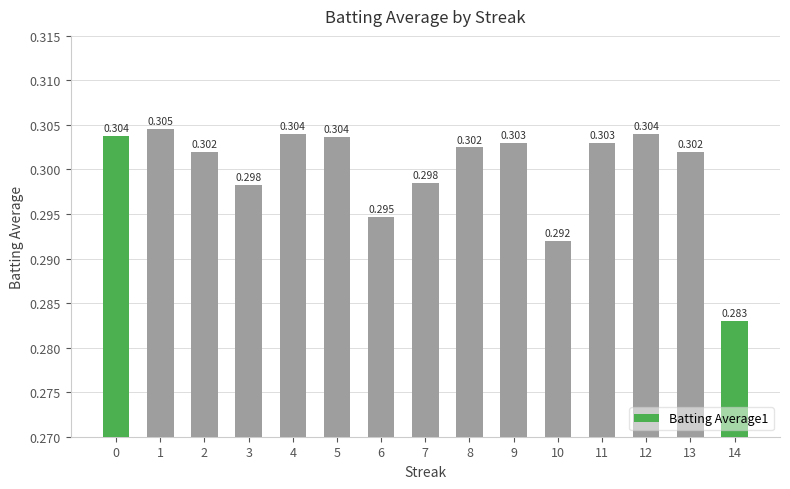

What is the value of the 11th bar from the left?

0.3